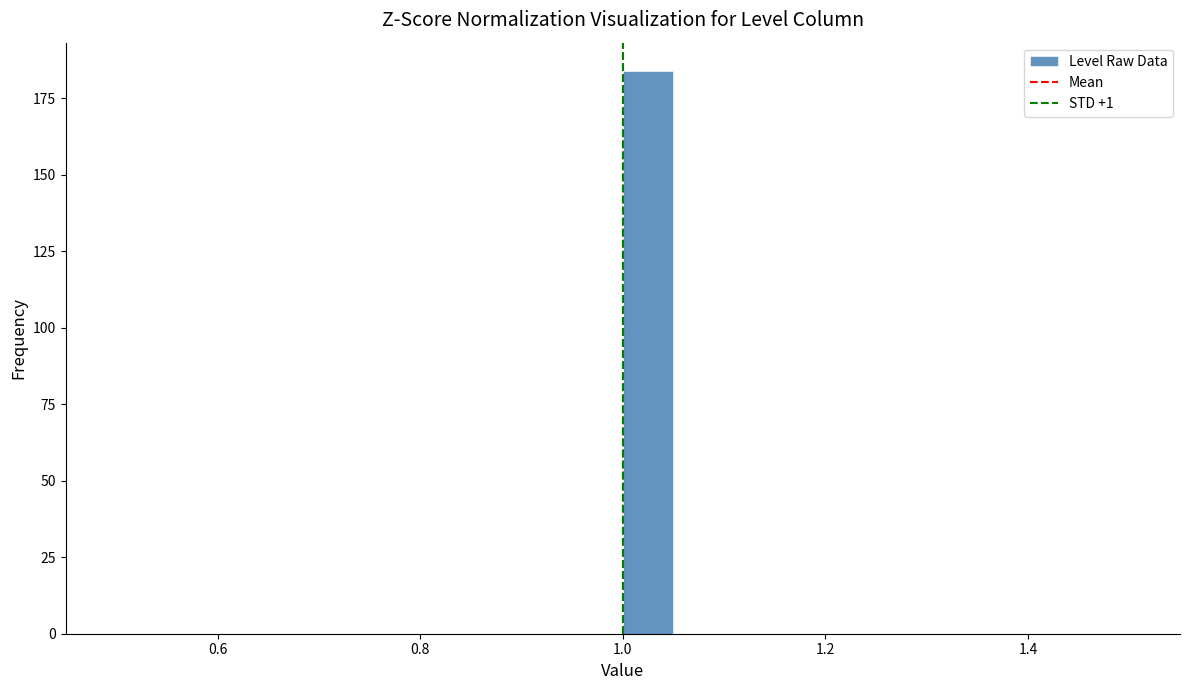

Read against the x-axis, roughly where is the centre of the tallest bar?

1.02